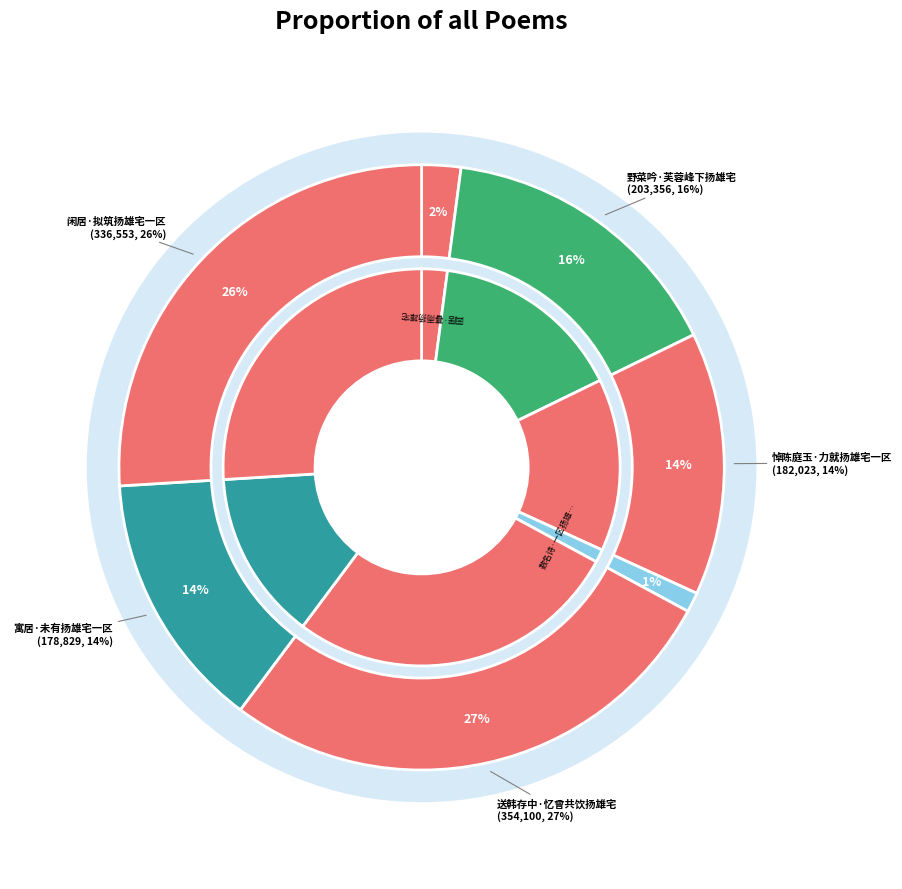

Rank the categories by value from lowest to highest.

数名诗·一区扬雄宅, 园居·暮雨扬雄宅, 寓居·未有扬雄宅一区, 悼陈庭玉·力就扬雄宅一区, 野菜吟·芙蓉峰下扬雄宅, 闲居·拟筑扬雄宅一区, 送韩存中·忆曾共饮扬雄宅